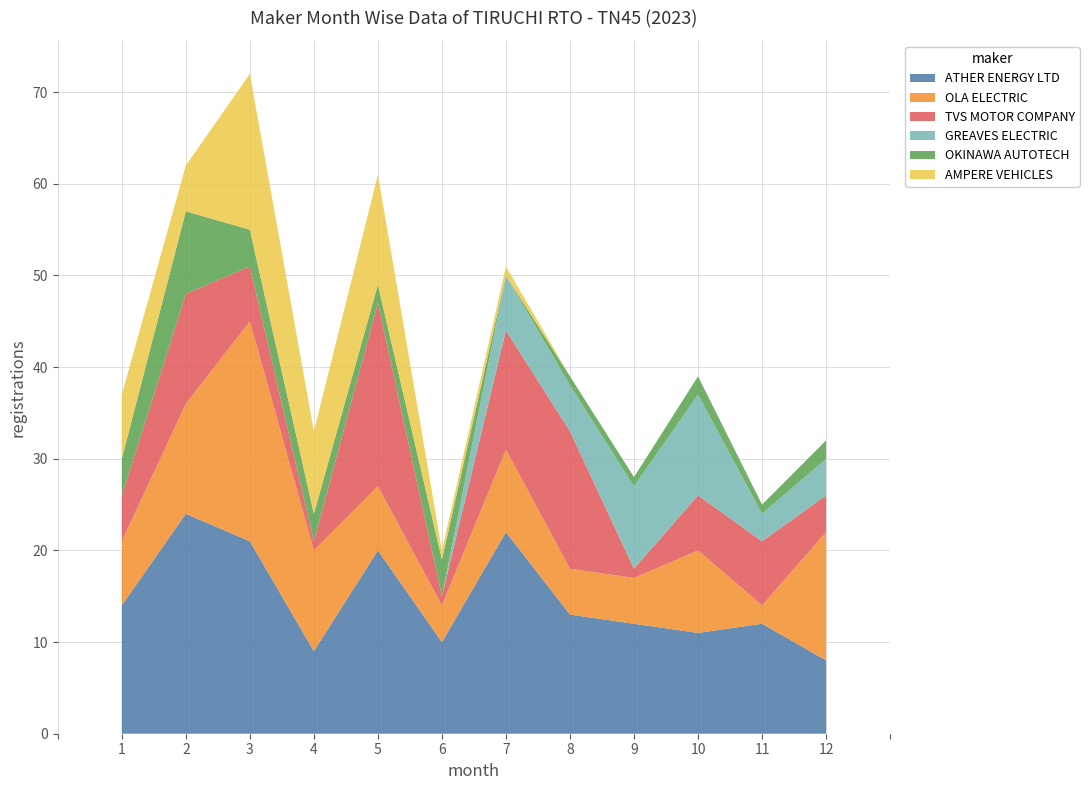

Reading left to right, extract all data points from this chart.

ATHER ENERGY LTD: JAN=14	FEB=24	MAR=21	APR=9	MAY=20	JUN=10	JUL=22	AUG=13	SEP=12	OCT=11	NOV=12	DEC=8
OLA ELECTRIC: JAN=7	FEB=12	MAR=24	APR=11	MAY=7	JUN=4	JUL=9	AUG=5	SEP=5	OCT=9	NOV=2	DEC=14
TVS MOTOR COMPANY: JAN=5	FEB=12	MAR=6	APR=1	MAY=20	JUN=1	JUL=13	AUG=15	SEP=1	OCT=6	NOV=7	DEC=4
GREAVES ELECTRIC: JAN=0	FEB=0	MAR=0	APR=0	MAY=0	JUN=0	JUL=6	AUG=5	SEP=9	OCT=11	NOV=3	DEC=4
OKINAWA AUTOTECH: JAN=4	FEB=9	MAR=4	APR=3	MAY=2	JUN=4	JUL=0	AUG=1	SEP=1	OCT=2	NOV=1	DEC=2
AMPERE VEHICLES: JAN=7	FEB=5	MAR=17	APR=9	MAY=12	JUN=1	JUL=1	AUG=0	SEP=0	OCT=0	NOV=0	DEC=0